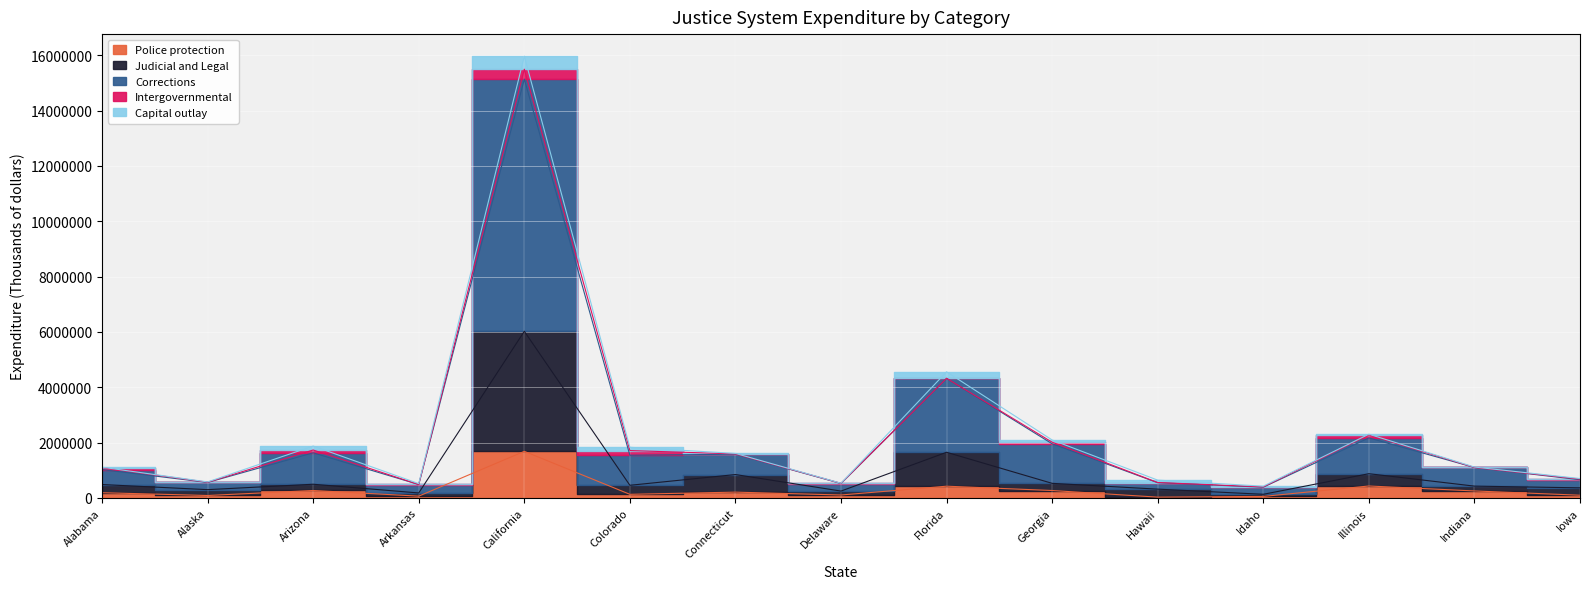

At which label does Police protection reach its peak?

California